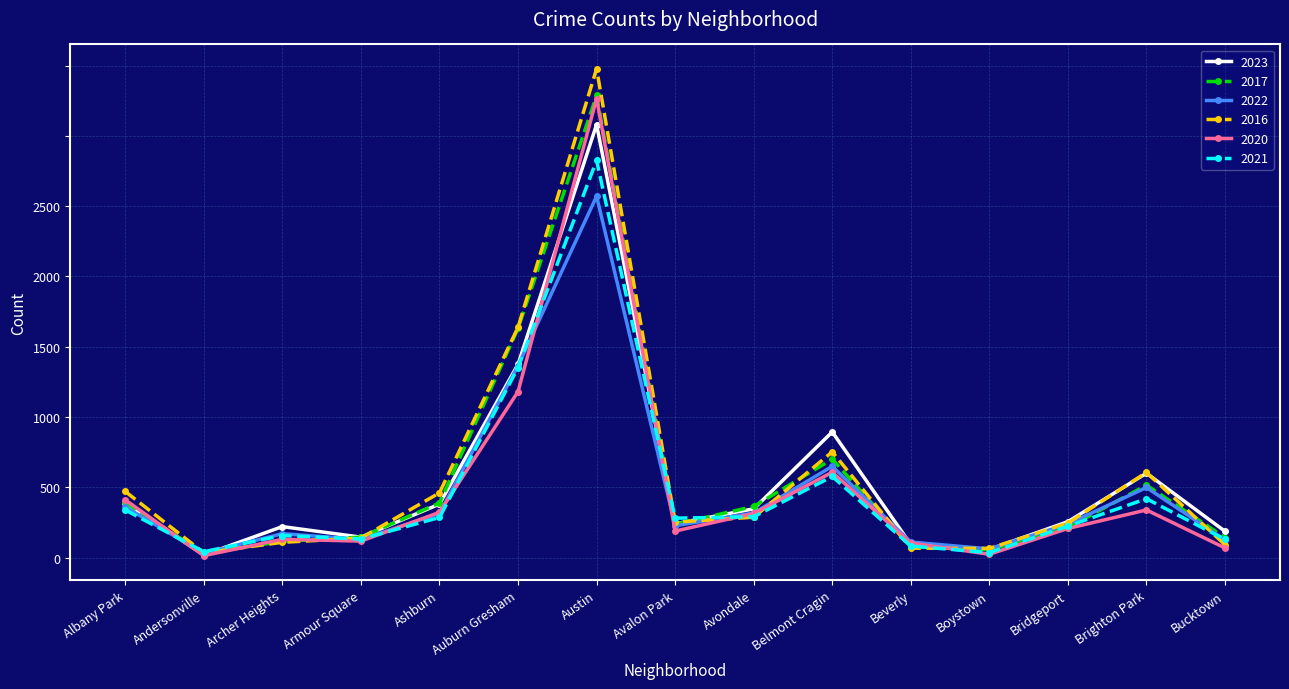

True or false: 2022 and 2023 cross at least once.

True